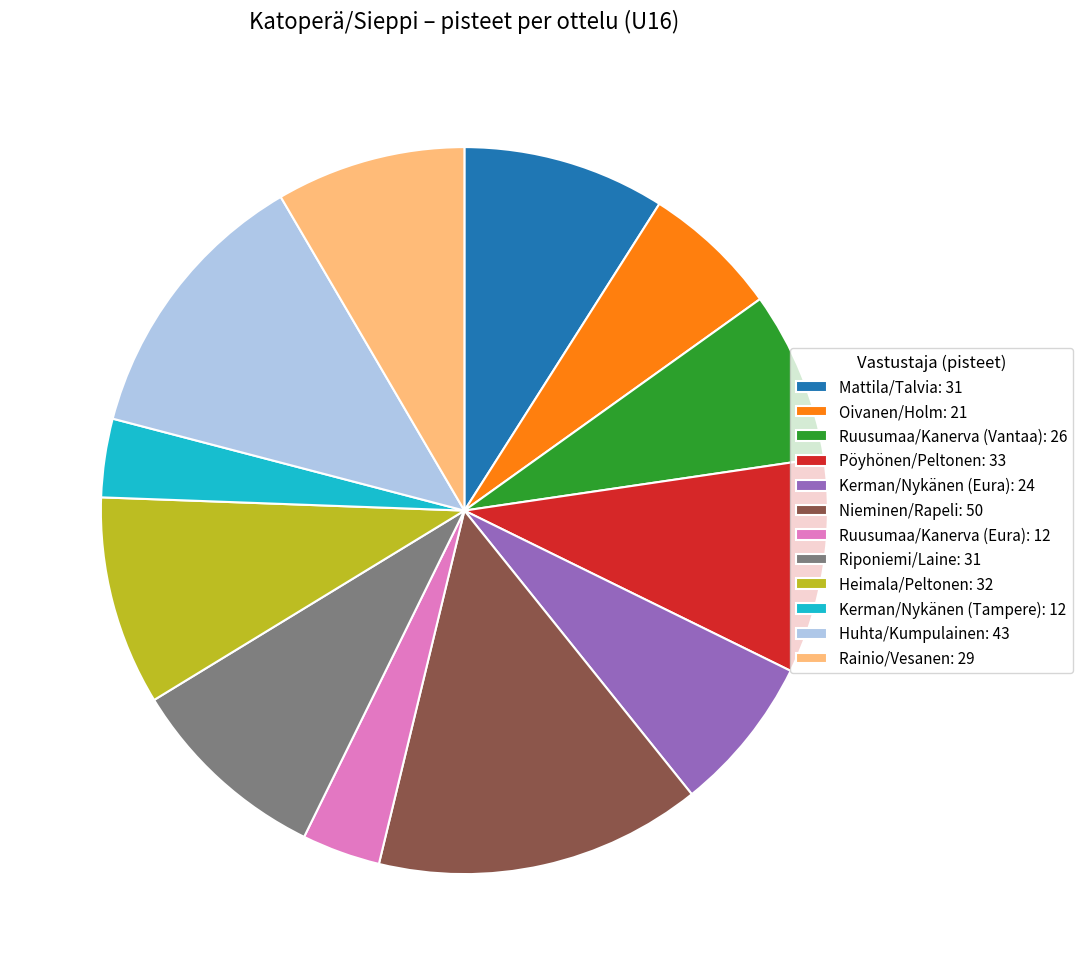

Combined, do Rainio/Vesanen: 29 and Kerman/Nykänen (Eura): 24 account for over 50%?

No